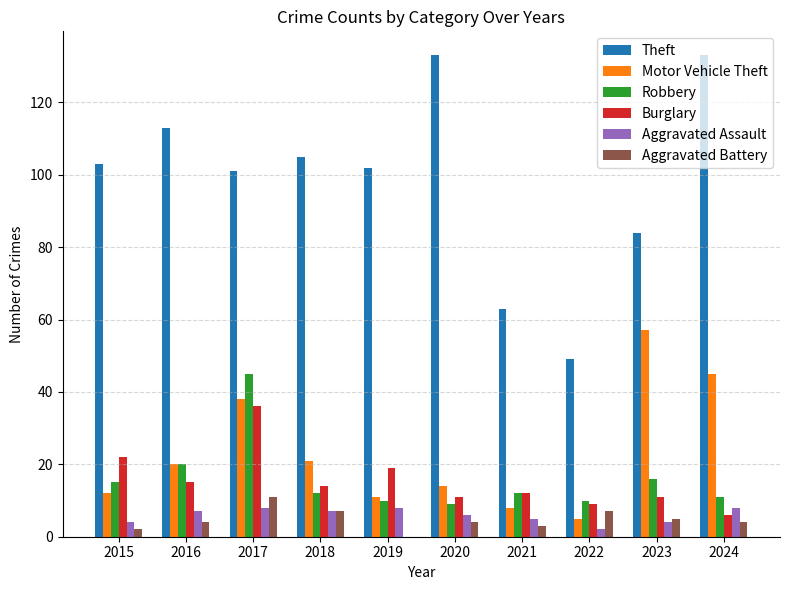

Does the chart contain stacked bars?

No